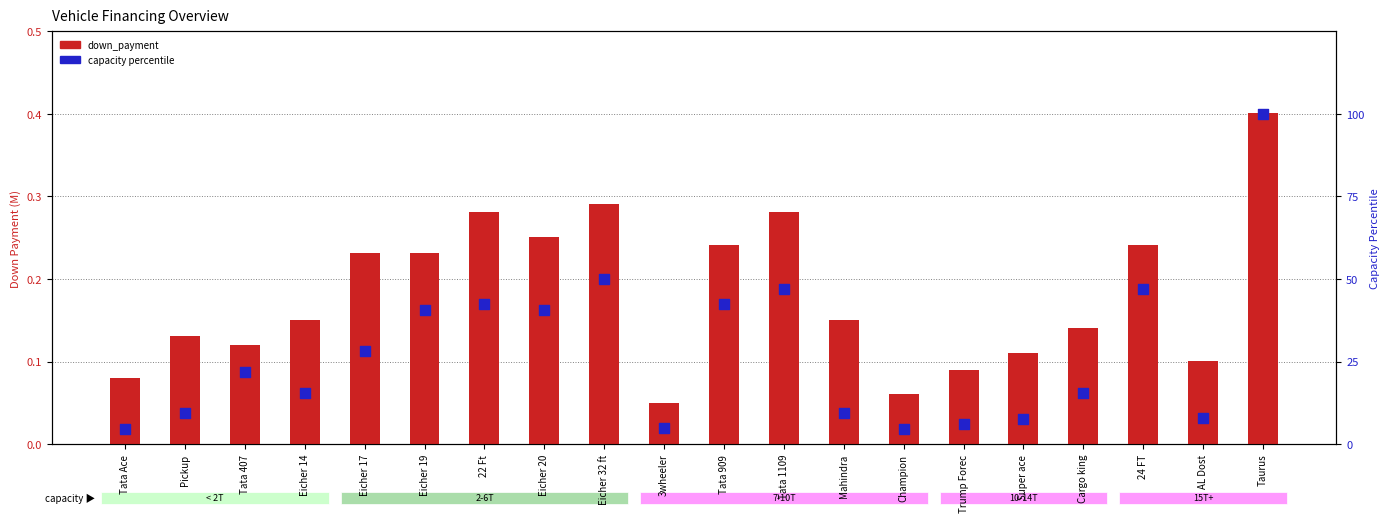

At how many categories does at least one series exceed 90?

1